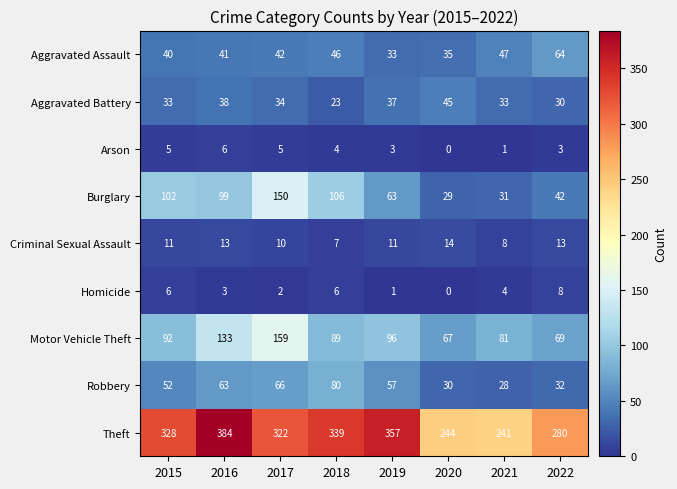

What is the difference between the highest and lowest values at 2020?

244